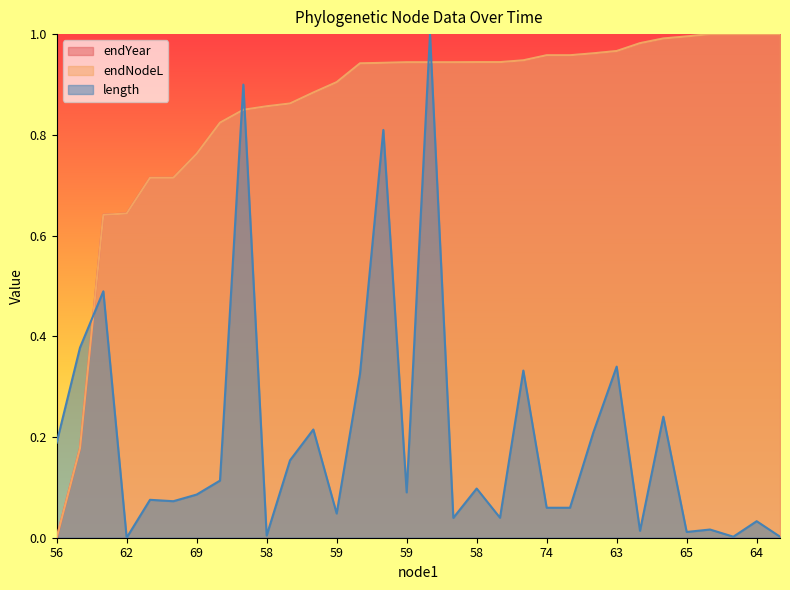

True or false: length has more than 2 points higher than both neighbors.

True